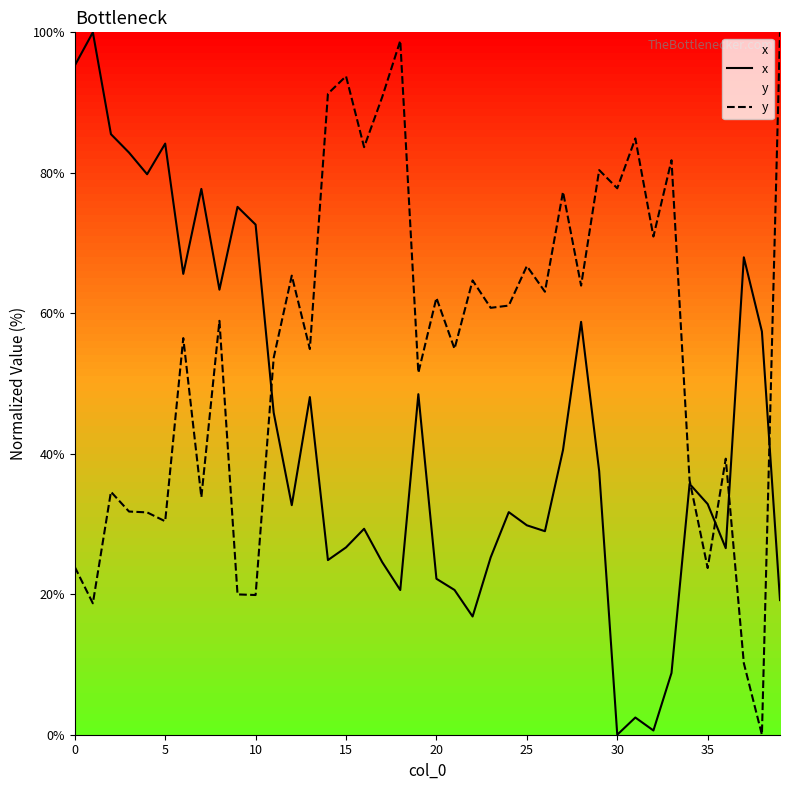

At how many categories does at least one series exceed 23?

40